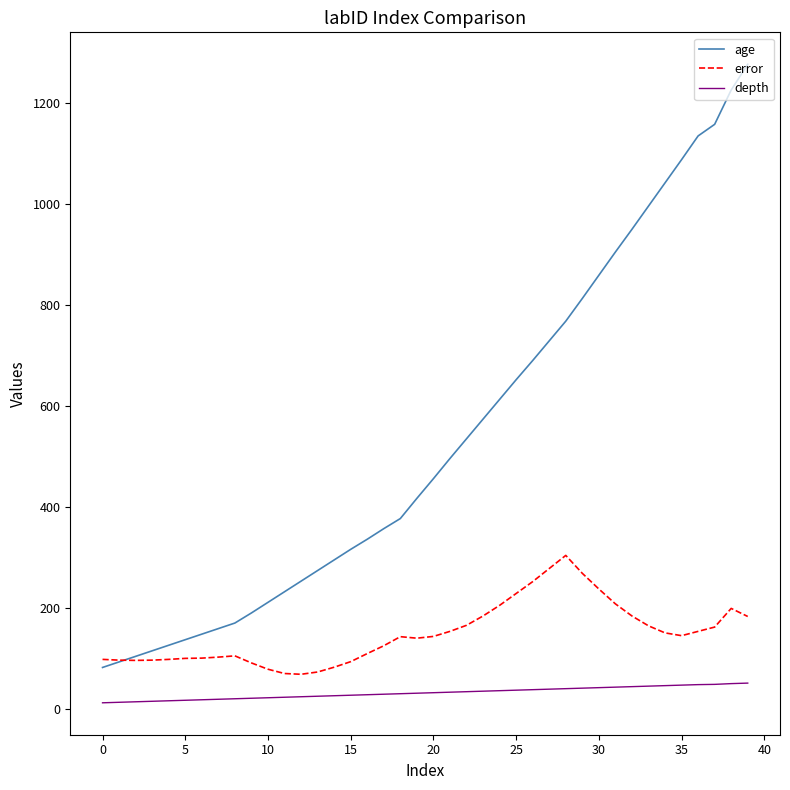

How many lines are shown in the chart?

3